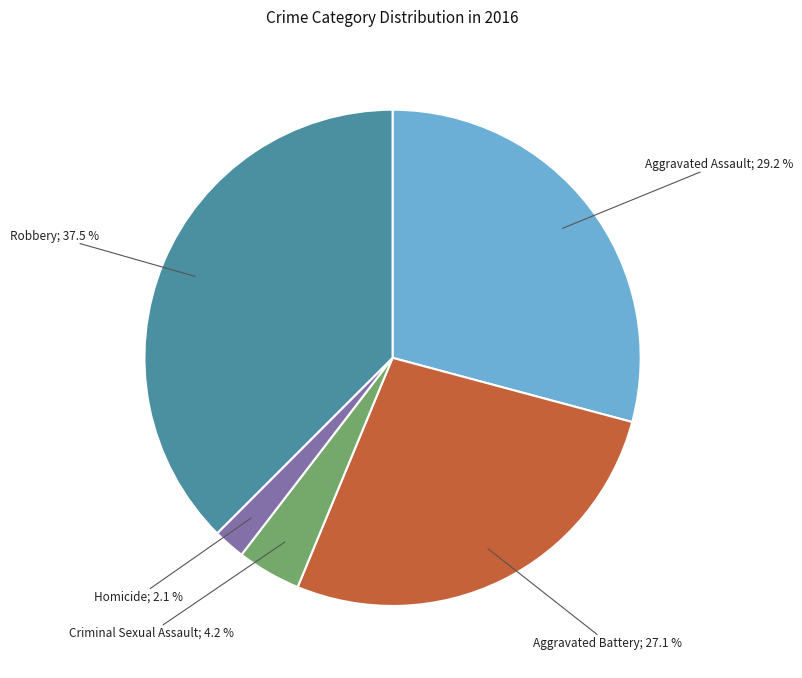

Is there a majority slice in this chart?

No